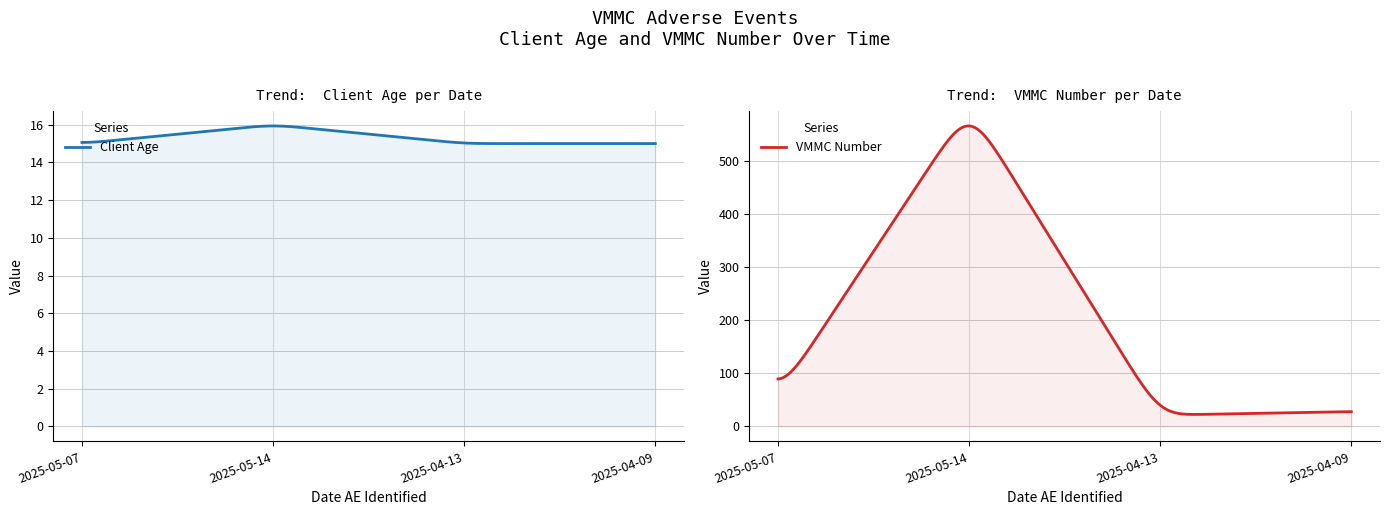

The client_age series shows 23 at 2025-05-14. True or false?

False